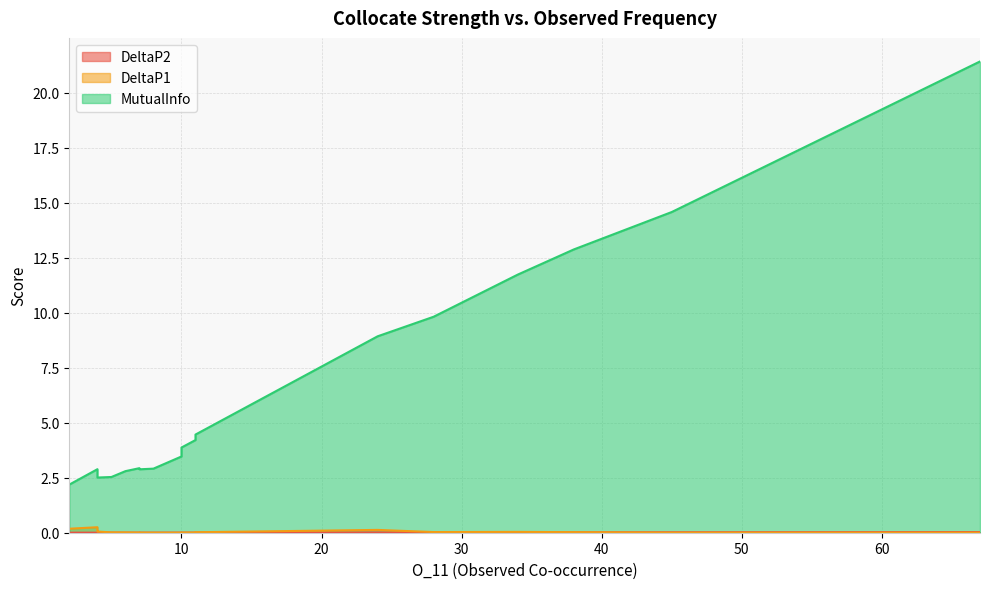

At 4, list the series in order from smallest to largest.

DeltaP2, DeltaP1, MutualInfo